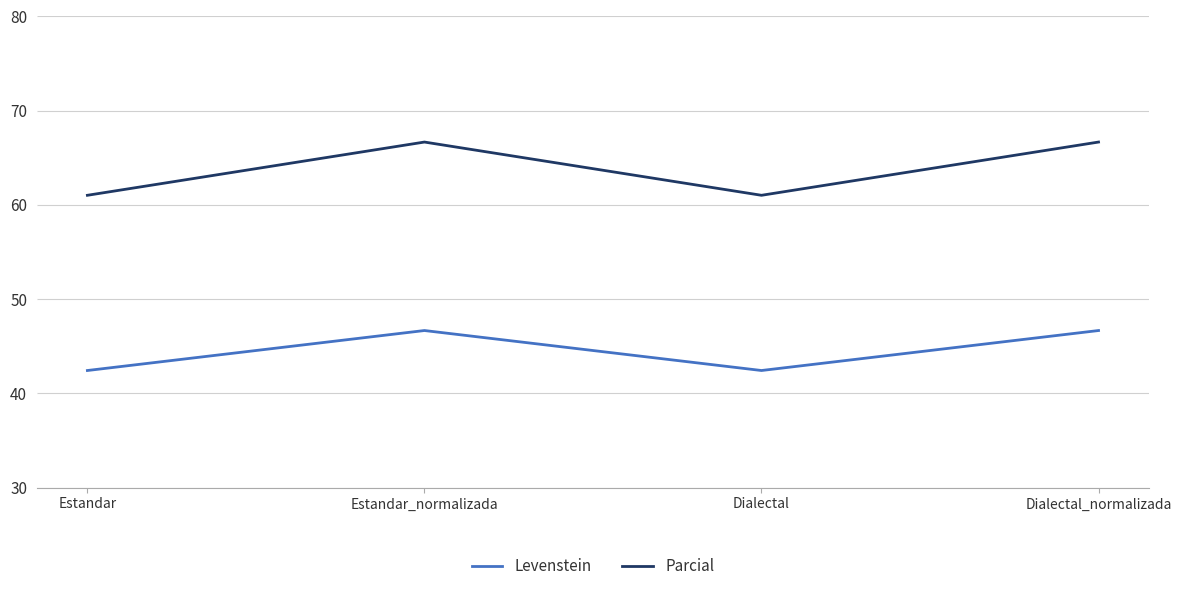

At which label does Levenstein first exceed 46?

Estandar_normalizada